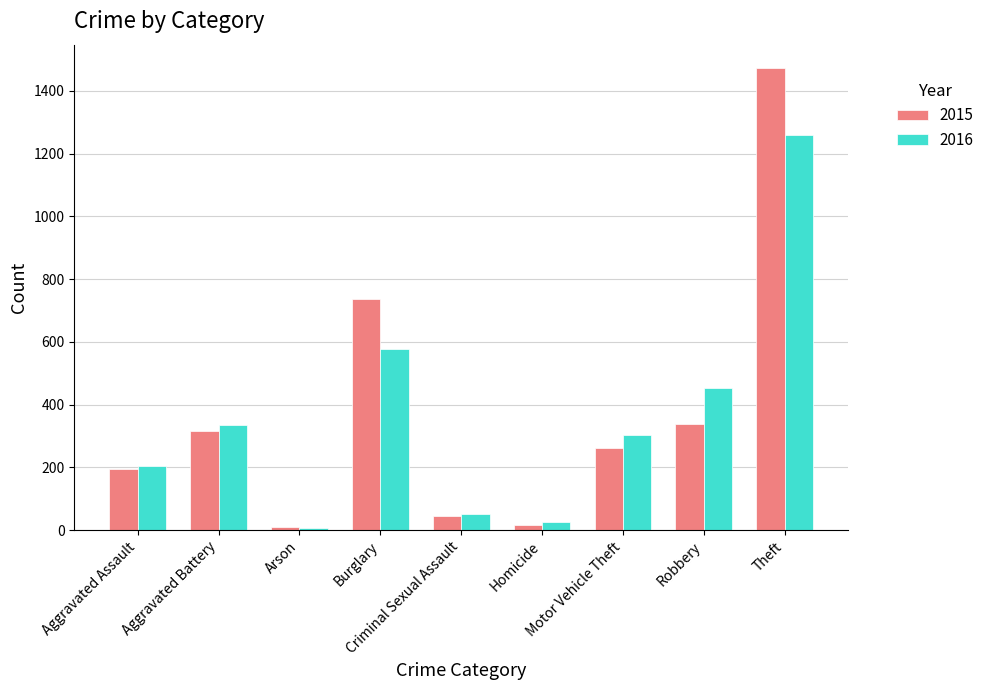

How many groups of bars are there?

9